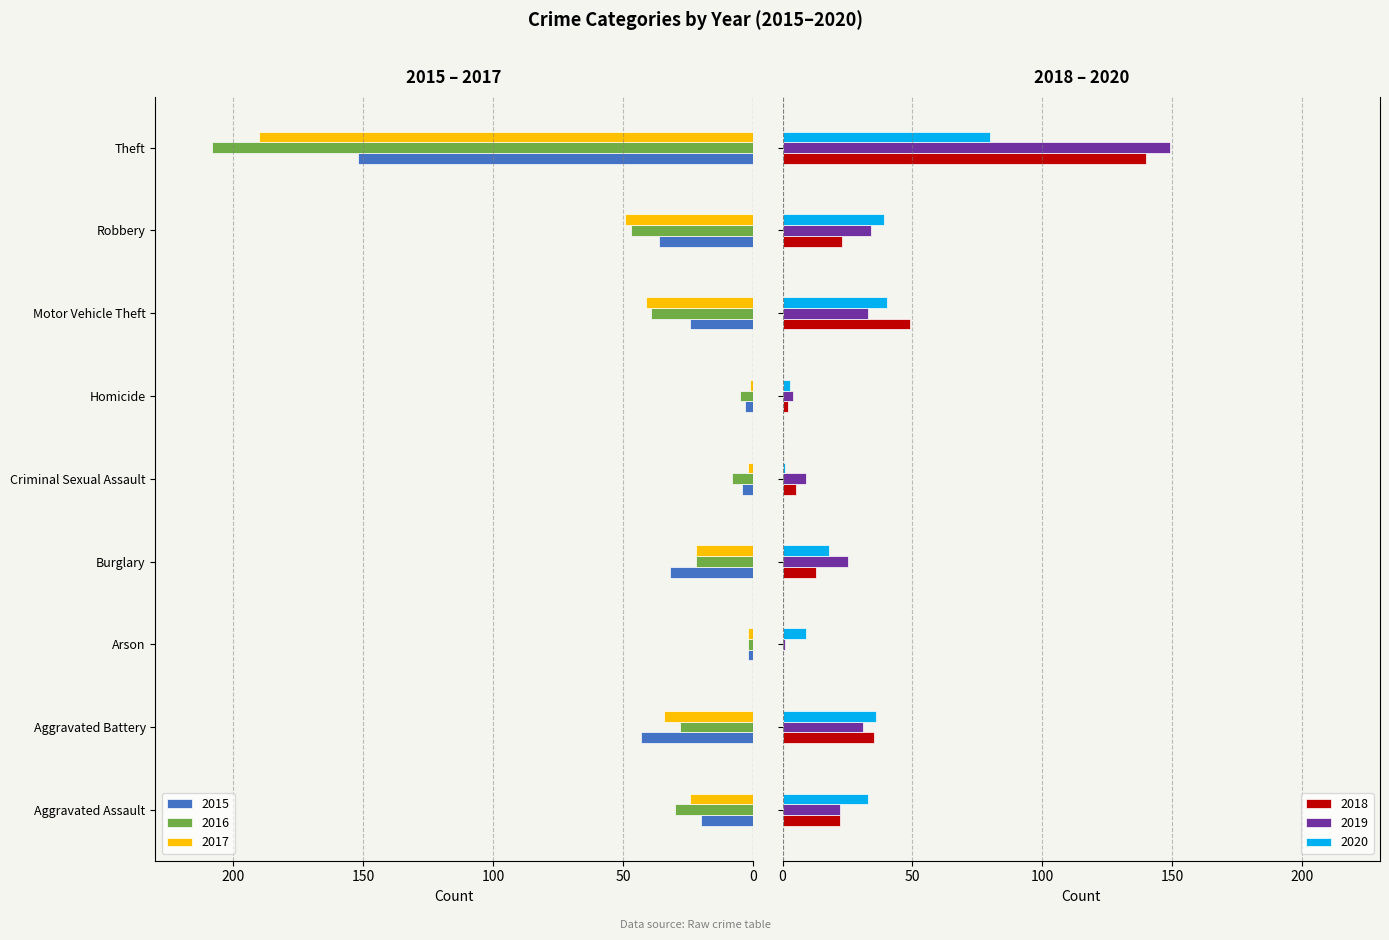

Reading left to right, what are all the values shown in this chart?

2015: Aggravated Assault=-20	Aggravated Battery=-43	Arson=-2	Burglary=-32	Criminal Sexual Assault=-4	Homicide=-3	Motor Vehicle Theft=-24	Robbery=-36	Theft=-152
2016: Aggravated Assault=-30	Aggravated Battery=-28	Arson=-2	Burglary=-22	Criminal Sexual Assault=-8	Homicide=-5	Motor Vehicle Theft=-39	Robbery=-47	Theft=-208
2017: Aggravated Assault=-24	Aggravated Battery=-34	Arson=-2	Burglary=-22	Criminal Sexual Assault=-2	Homicide=-1	Motor Vehicle Theft=-41	Robbery=-49	Theft=-190
2018: Aggravated Assault=22	Aggravated Battery=35	Arson=0	Burglary=13	Criminal Sexual Assault=5	Homicide=2	Motor Vehicle Theft=49	Robbery=23	Theft=140
2019: Aggravated Assault=22	Aggravated Battery=31	Arson=1	Burglary=25	Criminal Sexual Assault=9	Homicide=4	Motor Vehicle Theft=33	Robbery=34	Theft=149
2020: Aggravated Assault=33	Aggravated Battery=36	Arson=9	Burglary=18	Criminal Sexual Assault=1	Homicide=3	Motor Vehicle Theft=40	Robbery=39	Theft=80